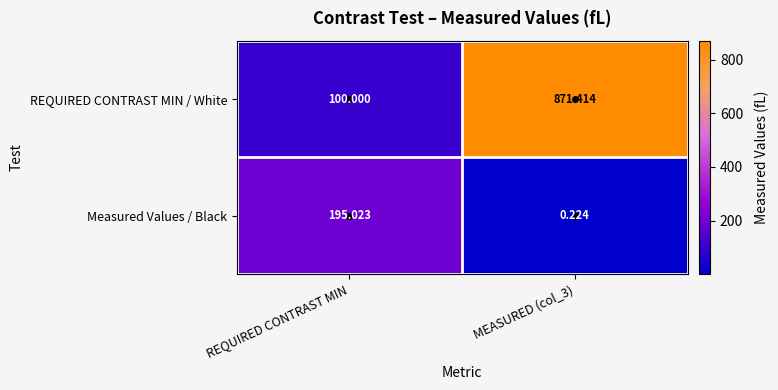

At how many categories does at least one series exceed 799?

1